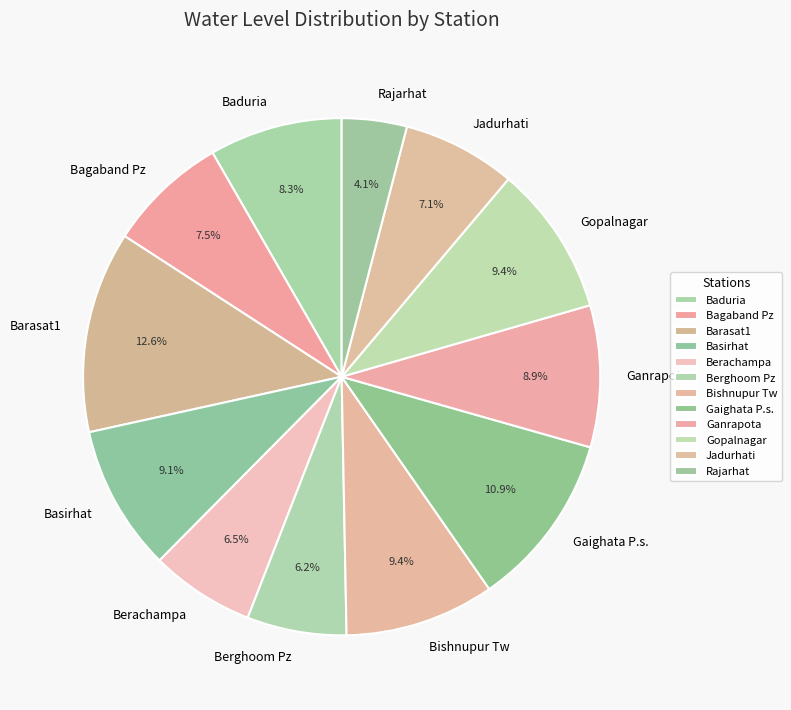

Does Berachampa account for over 50% of the chart?

No